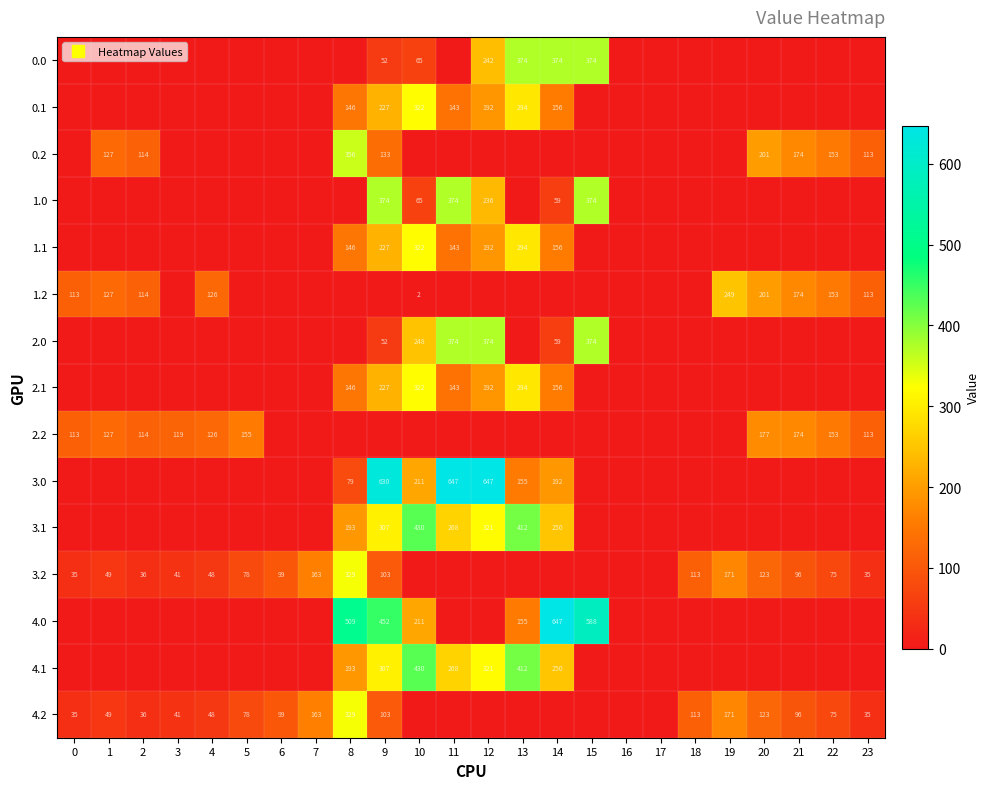

Count the number of categories in the chart.

24